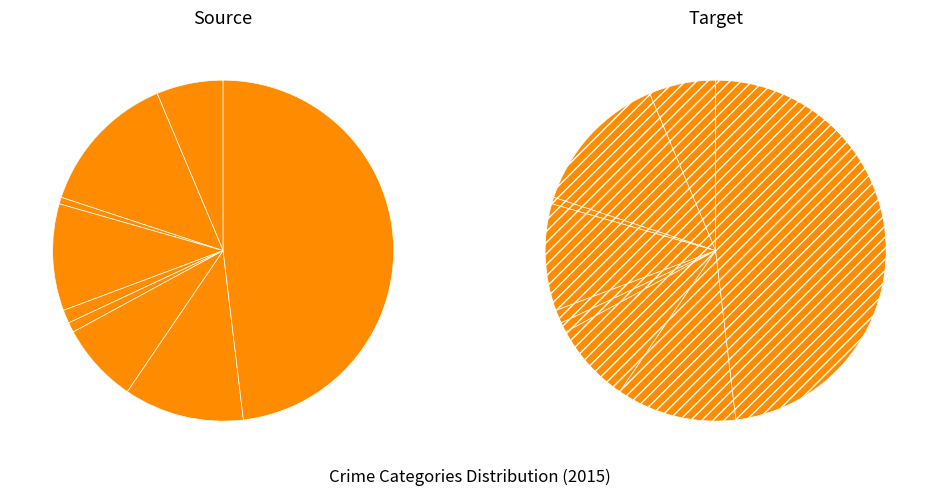

True or false: Robbery accounts for 1% of the total.

False